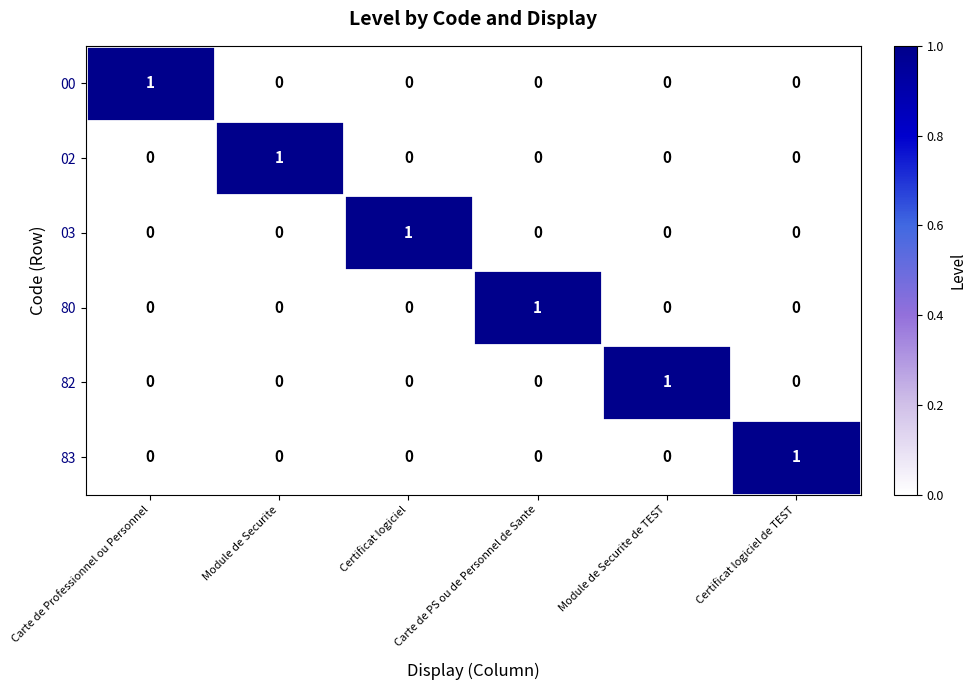

The 82 series shows -1 at Carte de PS ou de Personnel de Sante. True or false?

False